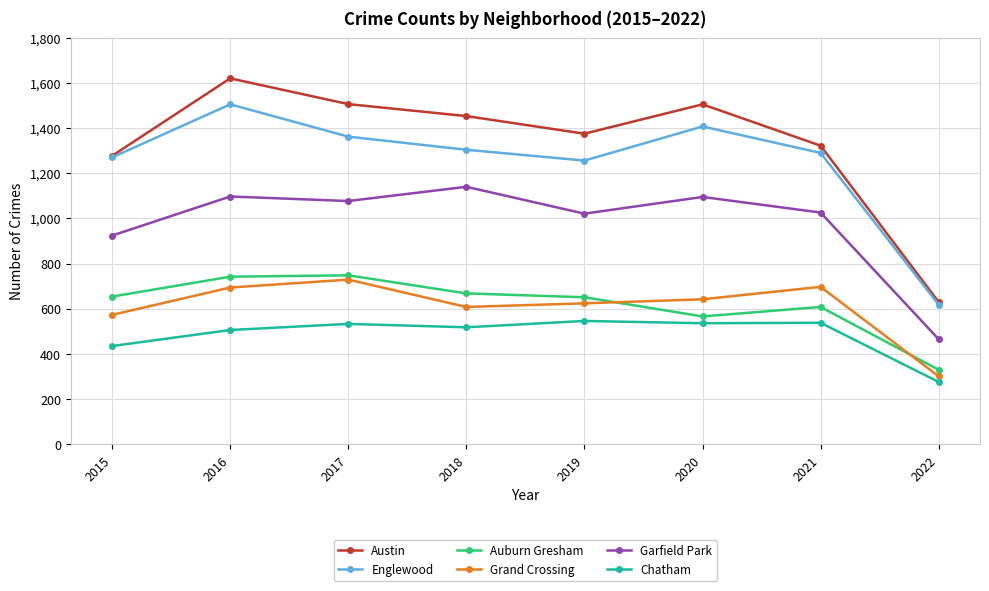

True or false: Garfield Park and Austin cross at least once.

False